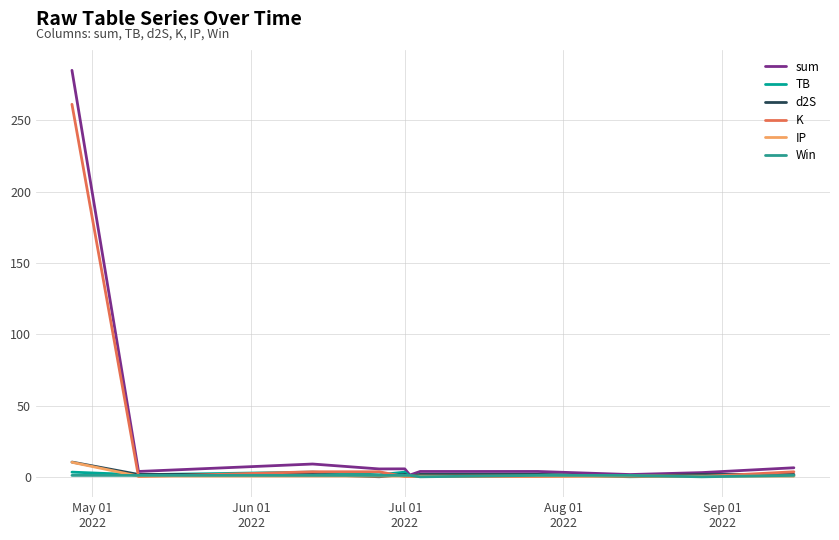

Which series has the largest range (max minus min)?

sum